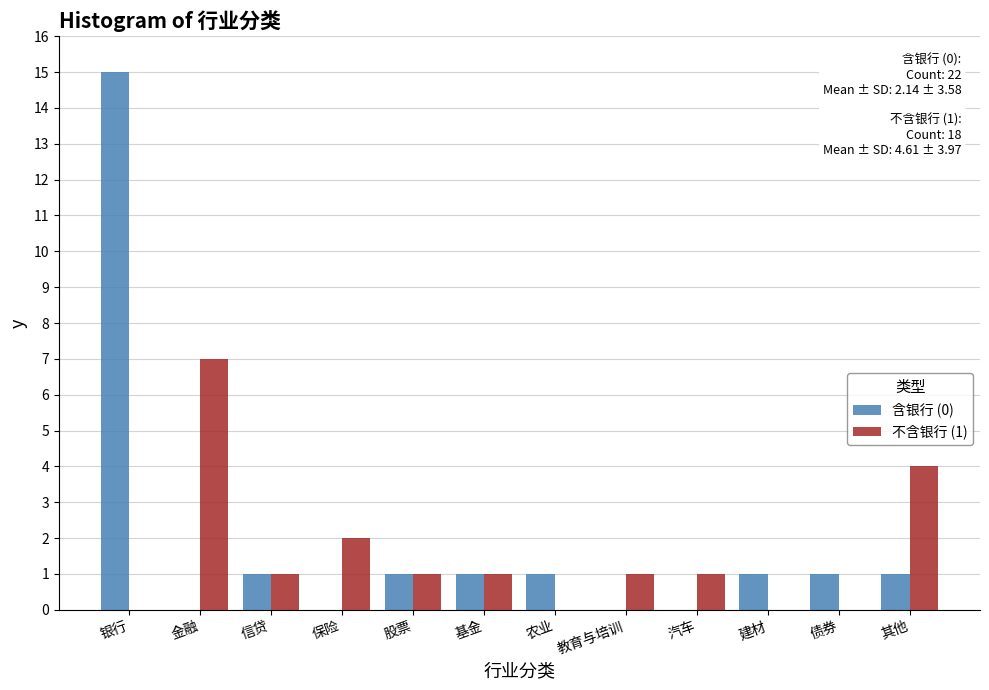

Reading right to left, list all the values displayed in this chart.

含银行 (0): 其他=1	债券=1	建材=1	汽车=0	教育与培训=0	农业=1	基金=1	股票=1	保险=0	信贷=1	金融=0	银行=15
不含银行 (1): 其他=4	债券=0	建材=0	汽车=1	教育与培训=1	农业=0	基金=1	股票=1	保险=2	信贷=1	金融=7	银行=0